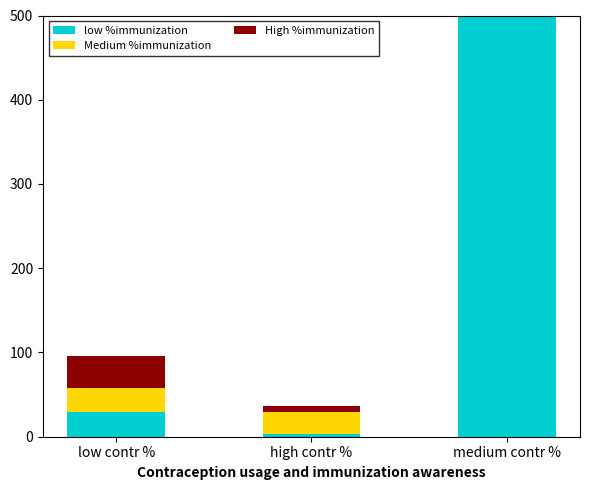

Rank the categories by Medium %immunization value from highest to lowest.

medium contr %, low contr %, high contr %